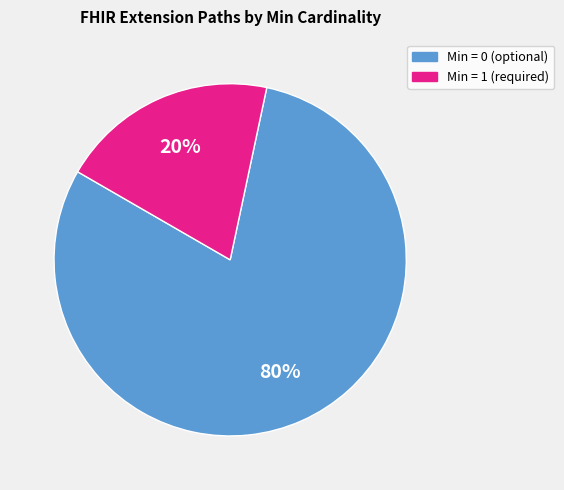

True or false: Min = 0 (optional) accounts for 74% of the total.

False